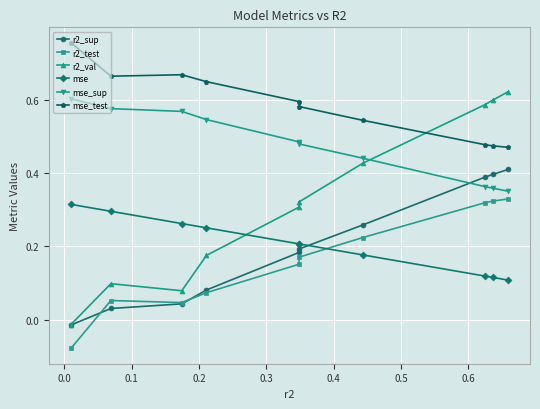

Count the mse_sup values in the range 0 to 1.

10